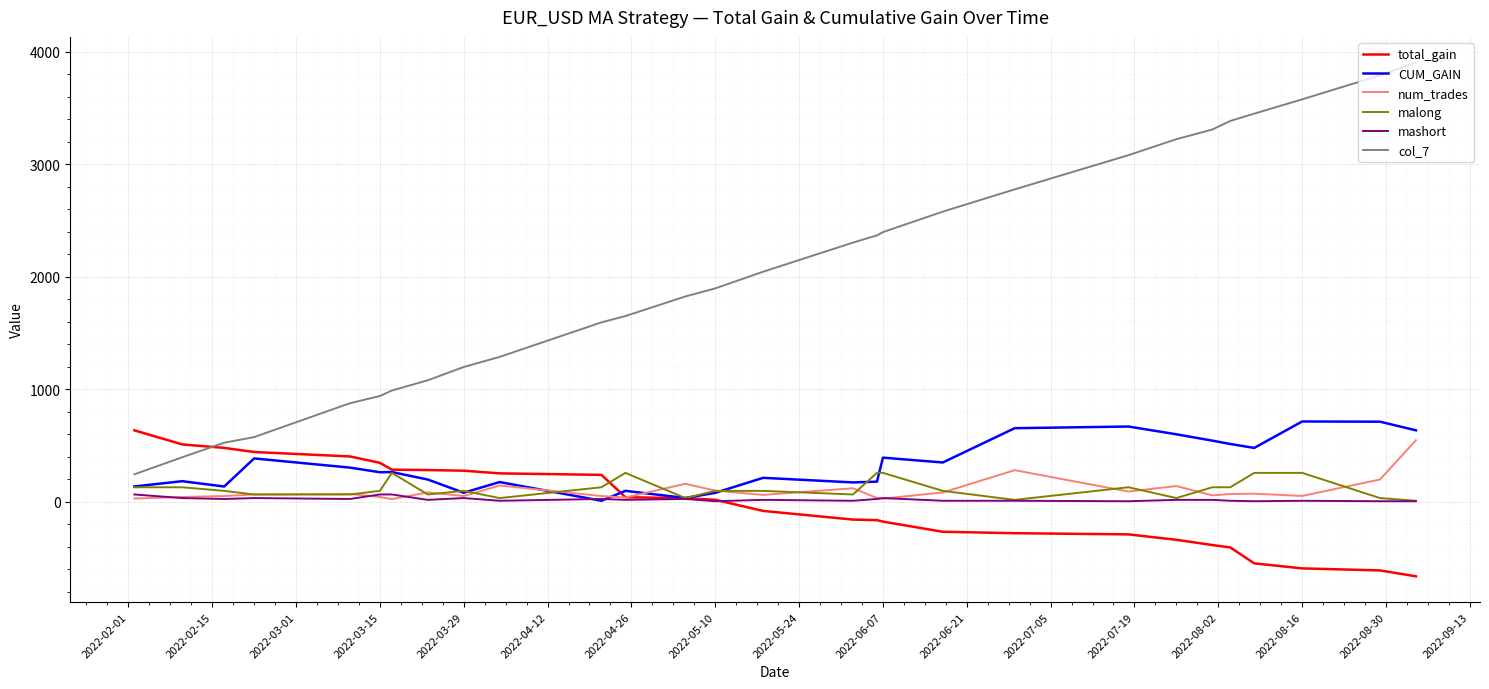

What is the minimum value shown in the chart?

-663.4